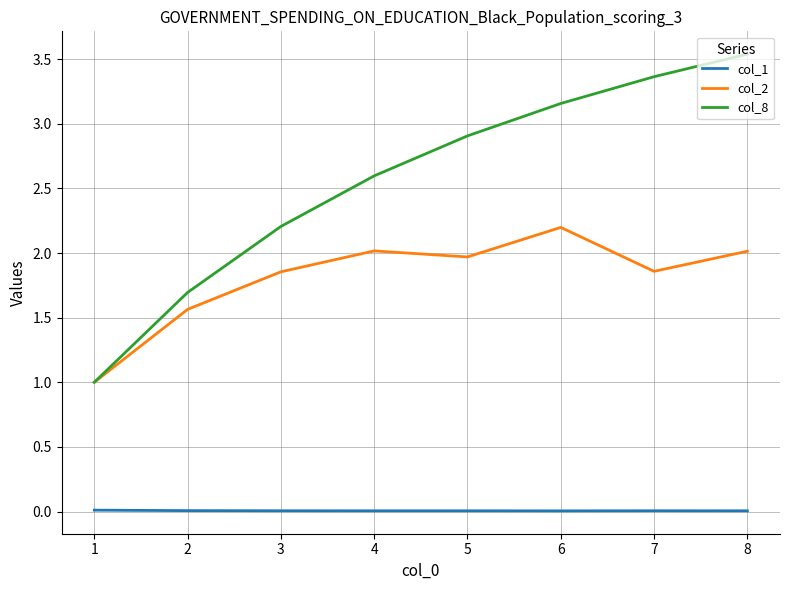

How many values in the col_2 series exceed 1?

7